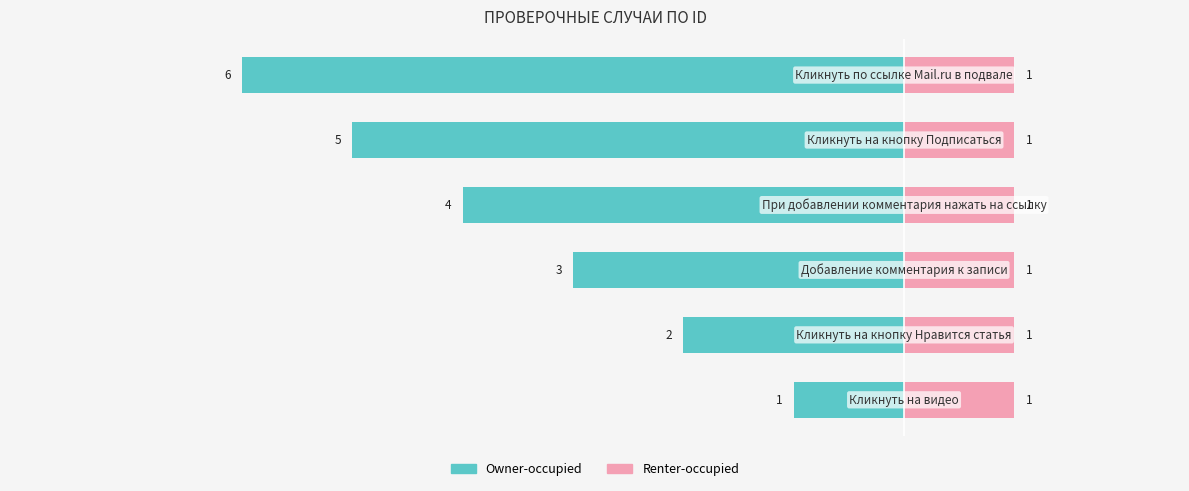

What position from the right is −6?

4